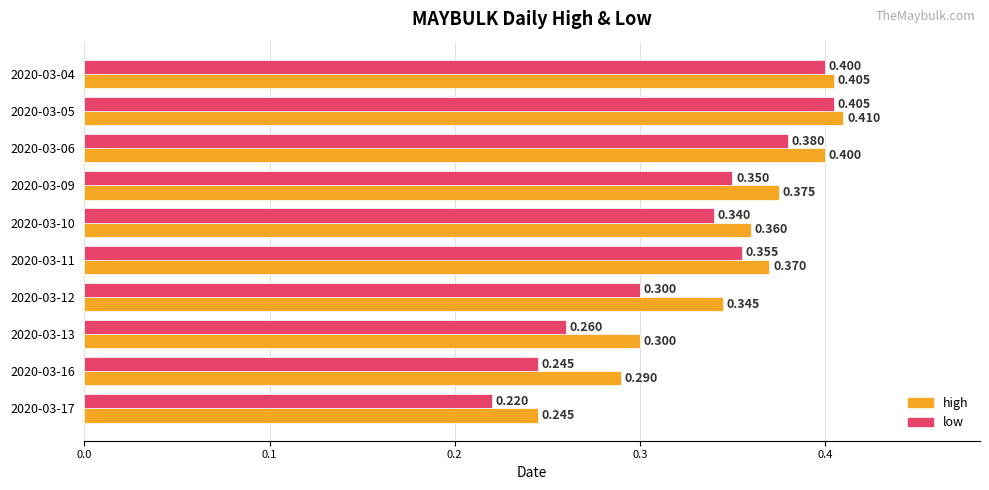

Rank the series by their maximum value, from highest to lowest.

high, low